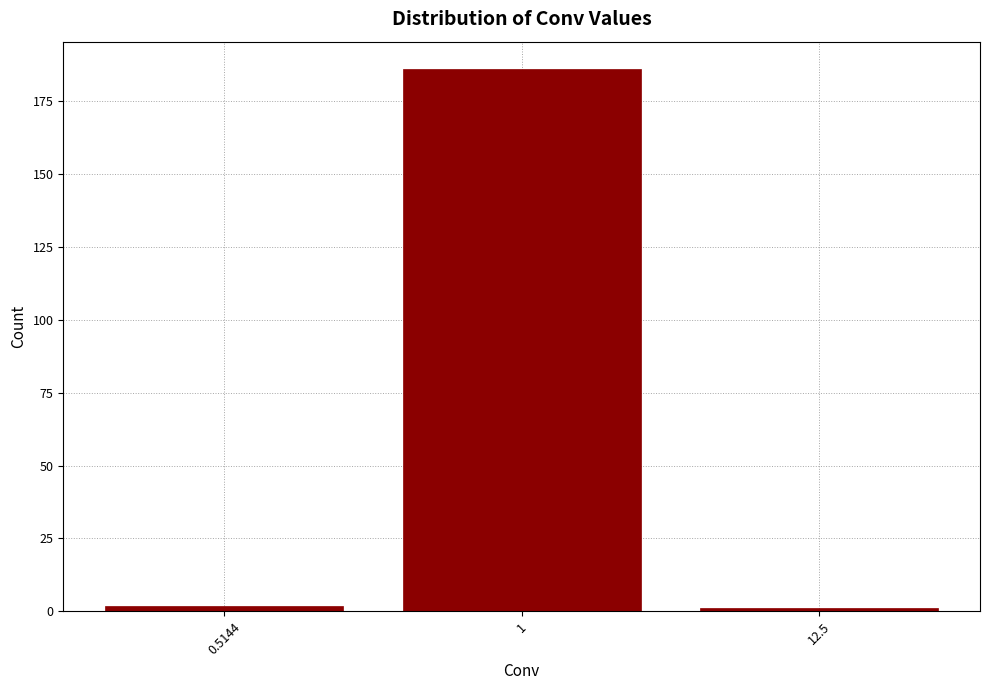

Reading left to right, what are all the values shown in this chart?

2	186	1